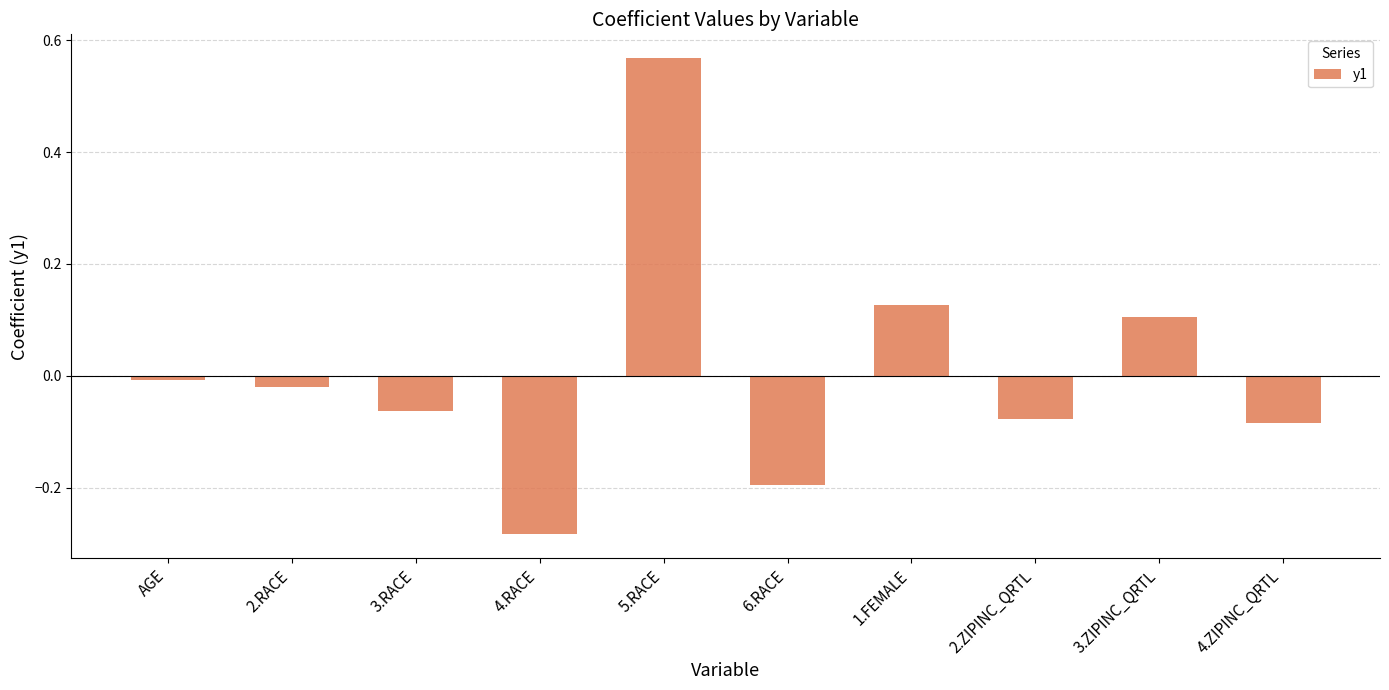

Where does the data first go above 0?

5.RACE